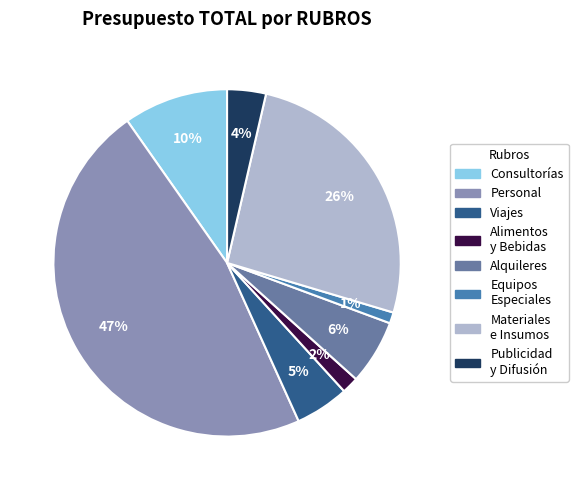

Is there a majority slice in this chart?

No